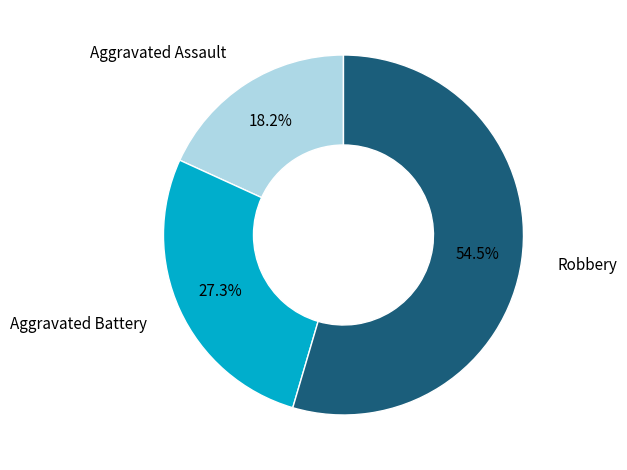

Which slice represents more than half of the pie?

Robbery